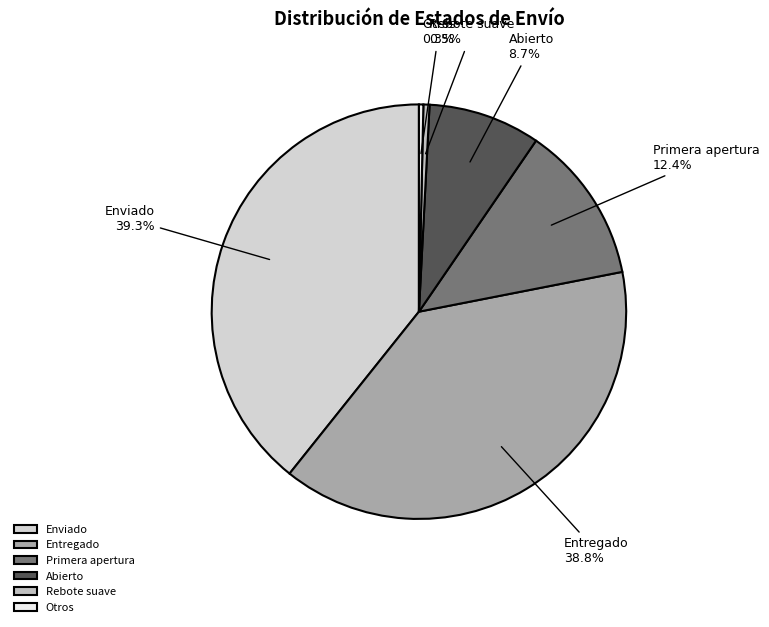

To the nearest percent, what portion does Entregado represent?

39%